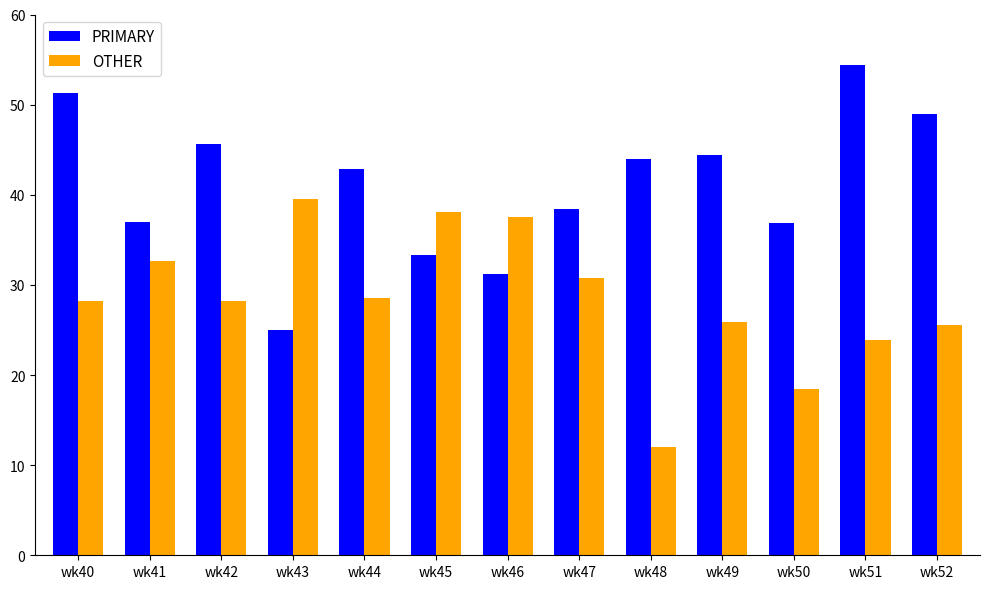

Between wk47 and wk51, which series saw the biggest shift?

PRIMARY